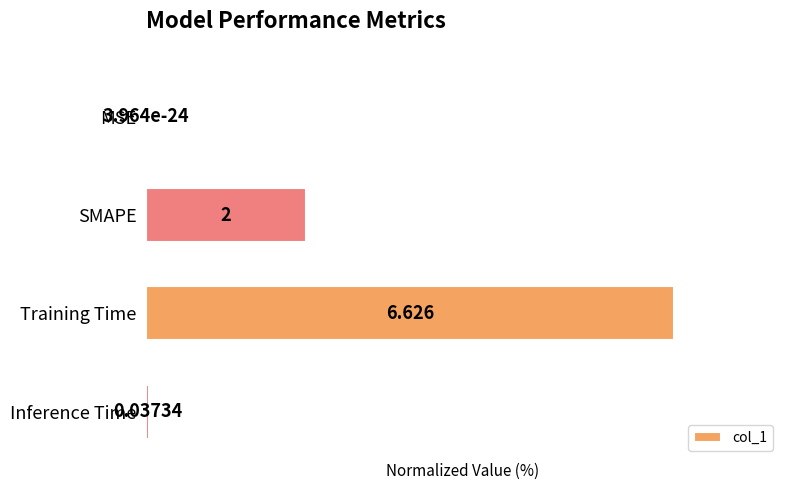

Which has a higher value, Inference Time or SMAPE?

SMAPE